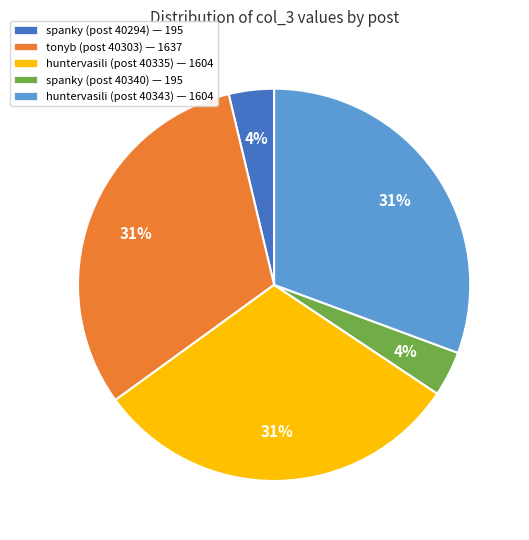

How many slices are in this pie chart?

5